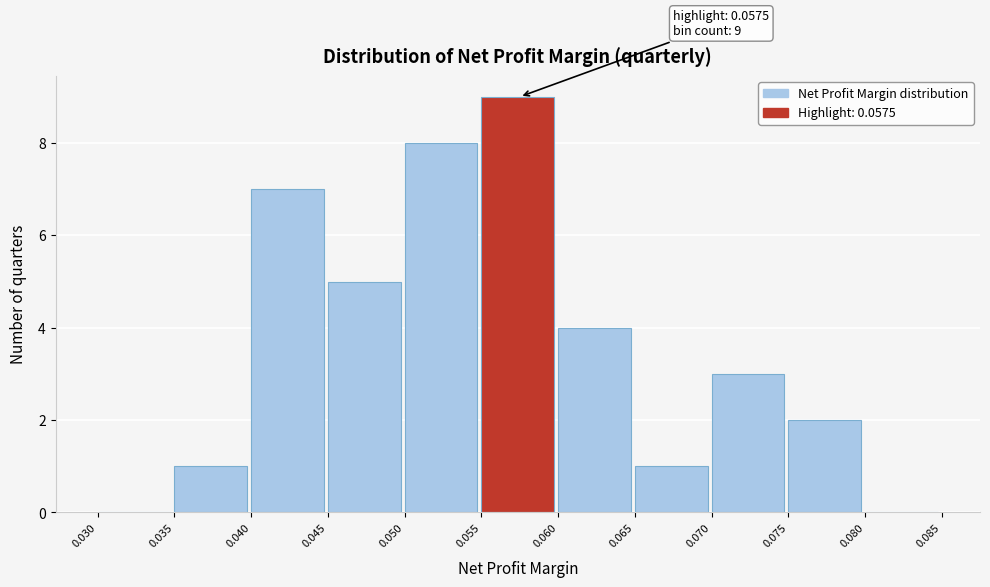

Over which range of the x-axis is the bar tallest?

0.055 to 0.060